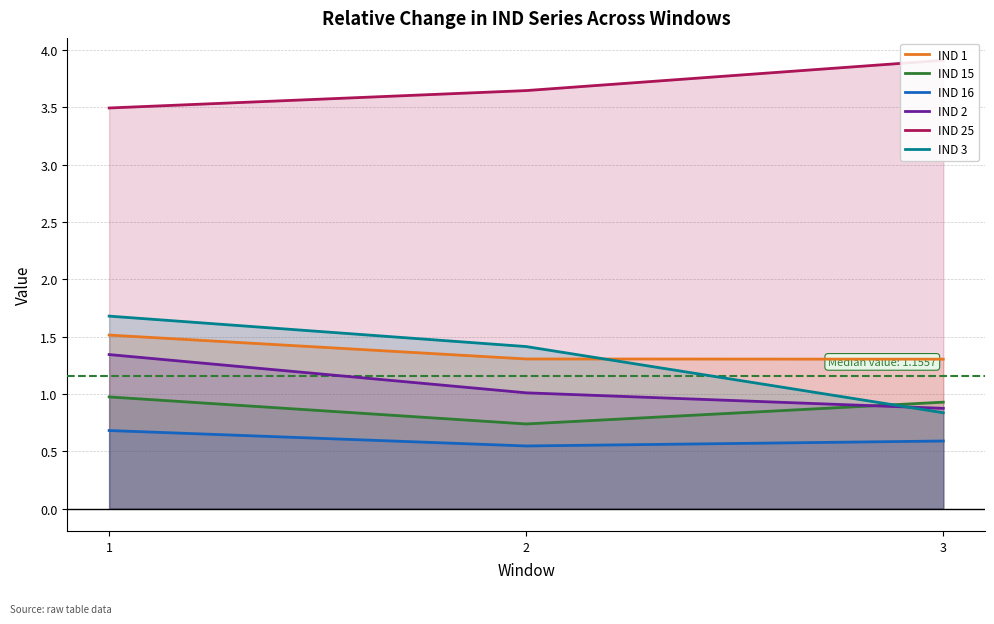

Which series has the largest total across all categories?

IND 25